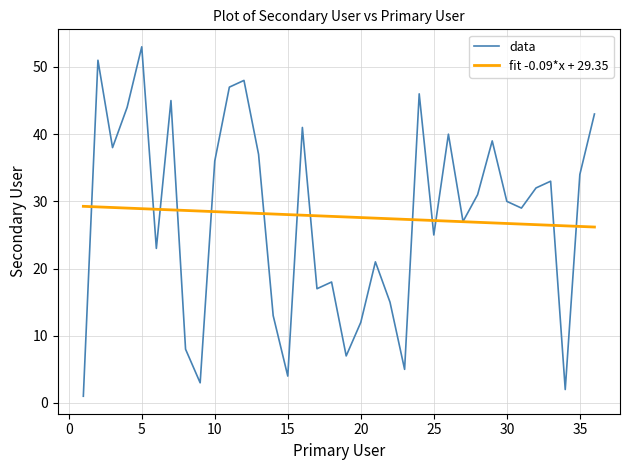

What is the average value of the data series?

27.7